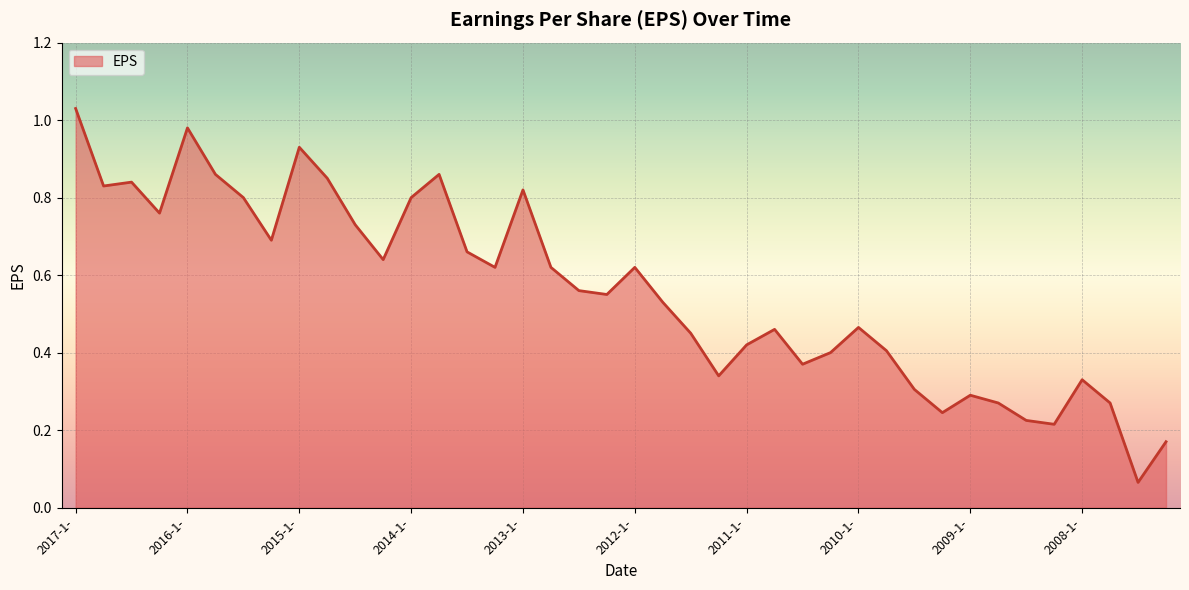

How many lines are shown in the chart?

1